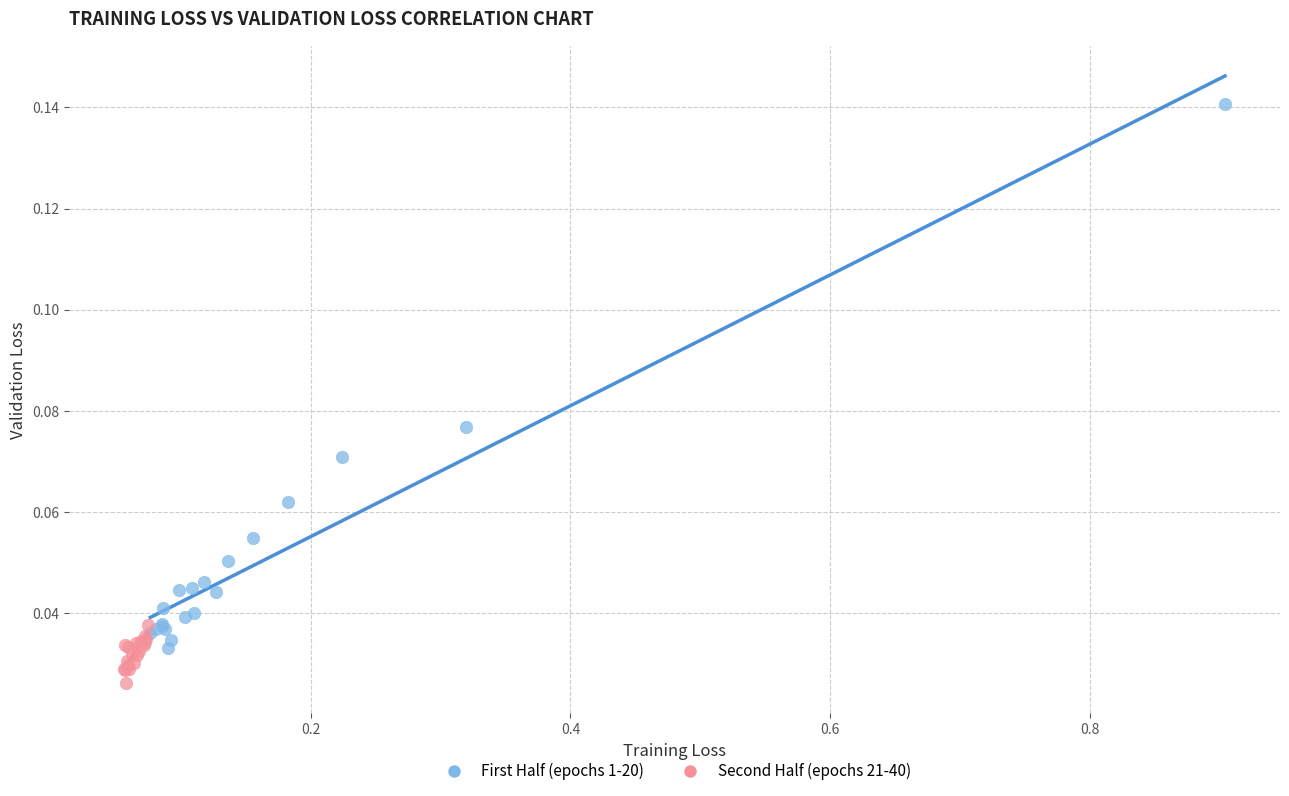

Which series reaches the maximum Y coordinate?

First Half (epochs 1-20)